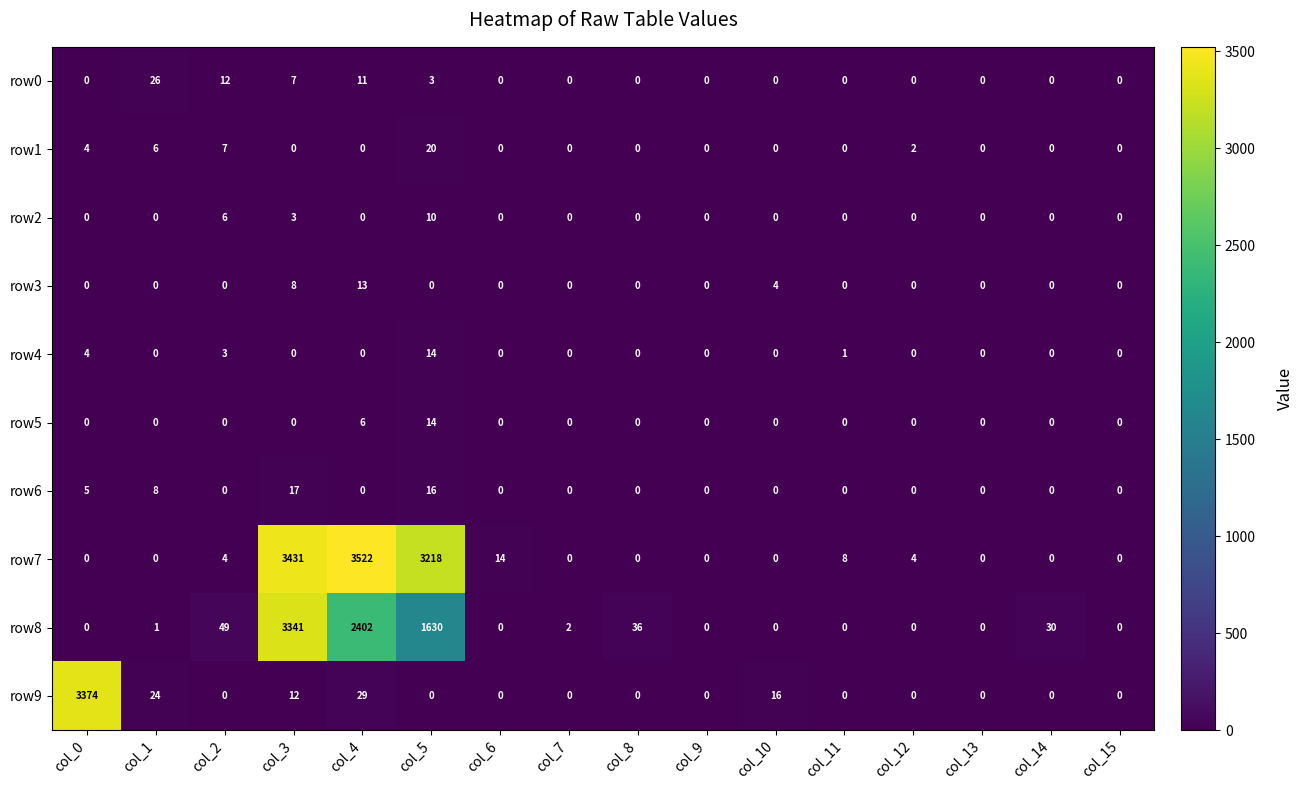

Is it true that row2 equals 0 at col_12?

True